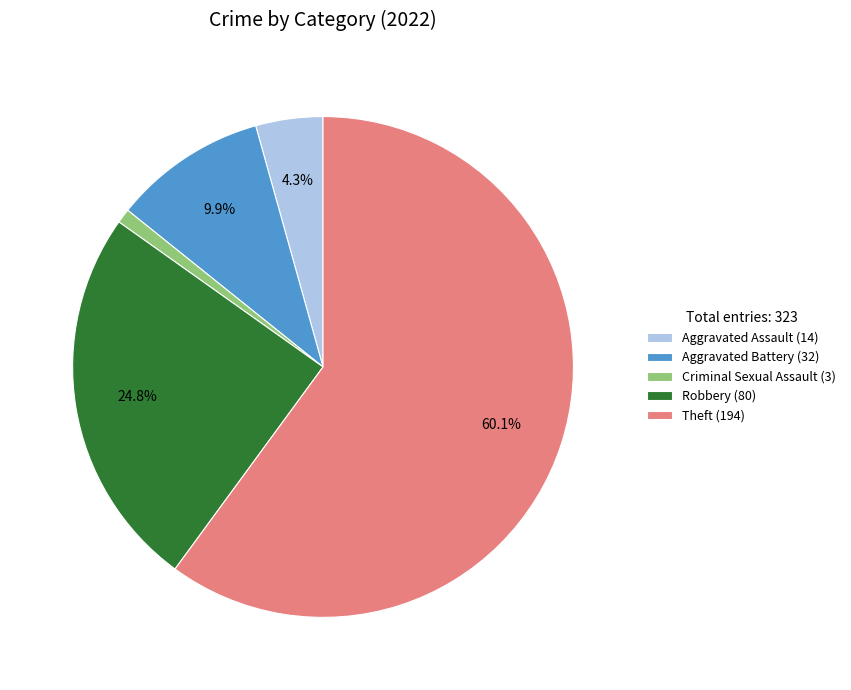

True or false: Theft accounts for 60% of the total.

True